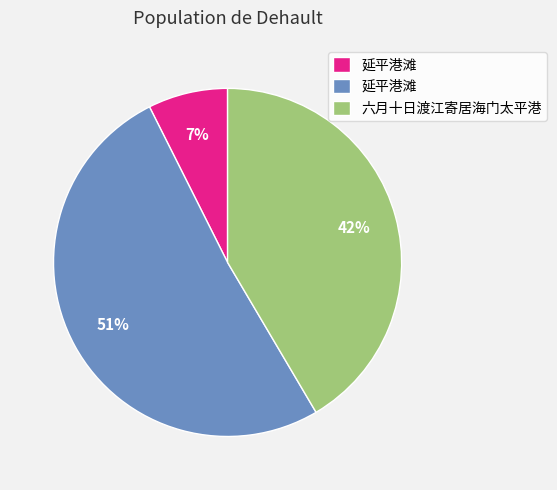

Count the number of slices in the pie.

3